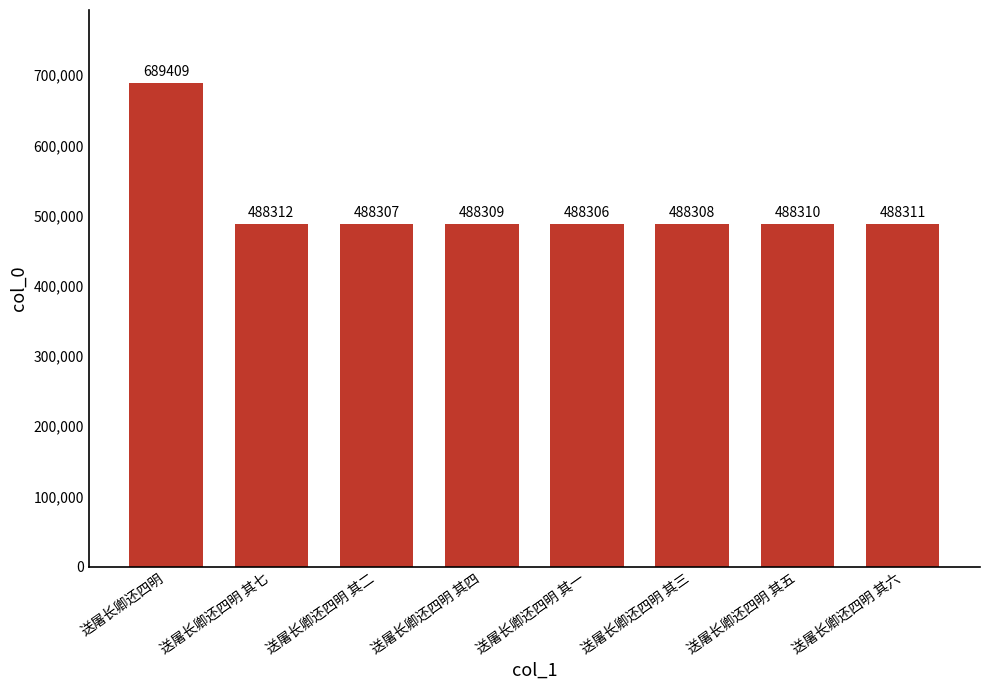

What position from the left is 送屠长卿还四明 其五?

7